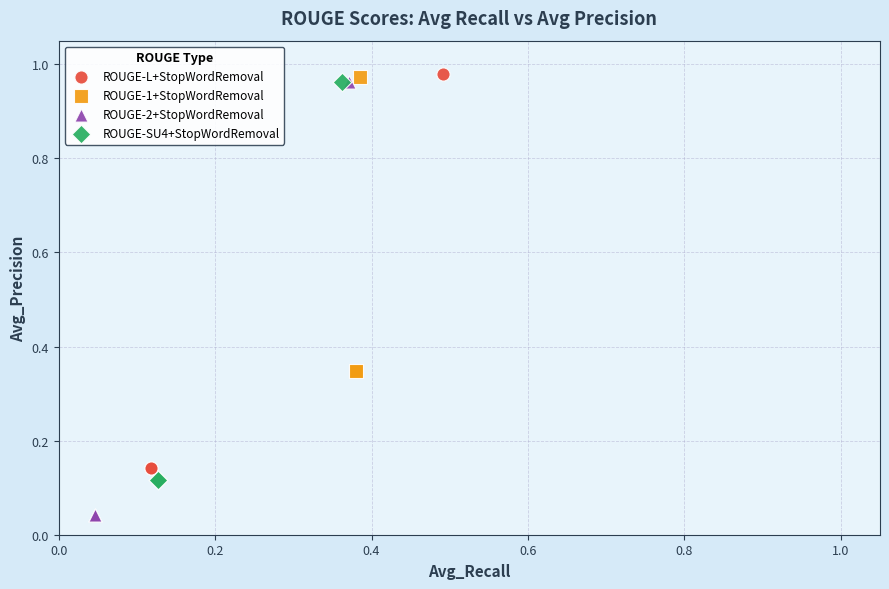

Which series contains the lowest Y value?

ROUGE-2+StopWordRemoval